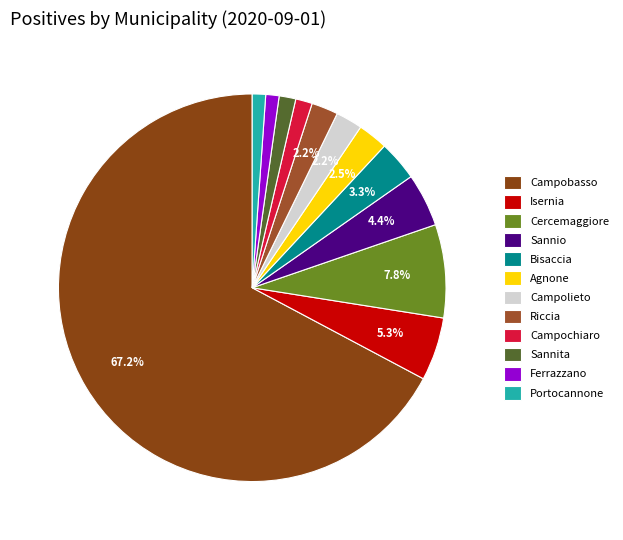

How much of the chart is everything except Bisaccia?

96.7%